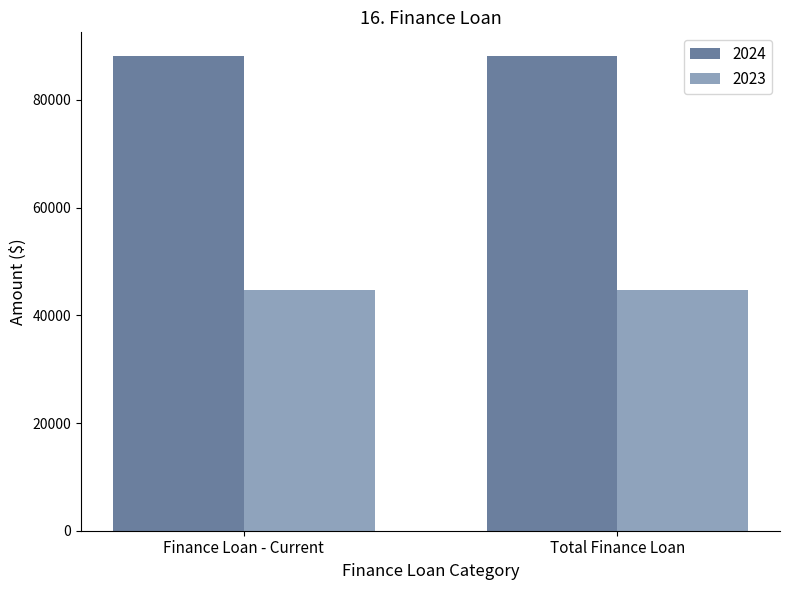

Reading left to right, transcribe all the data shown in this chart.

2024: 88135	88135
2023: 44678	44678